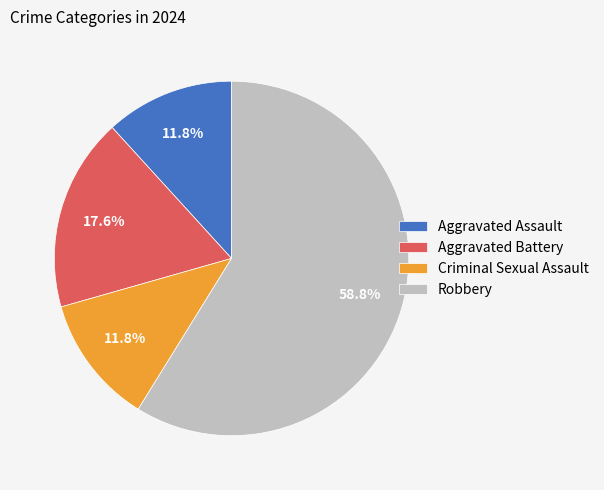

Count the number of slices in the pie.

4